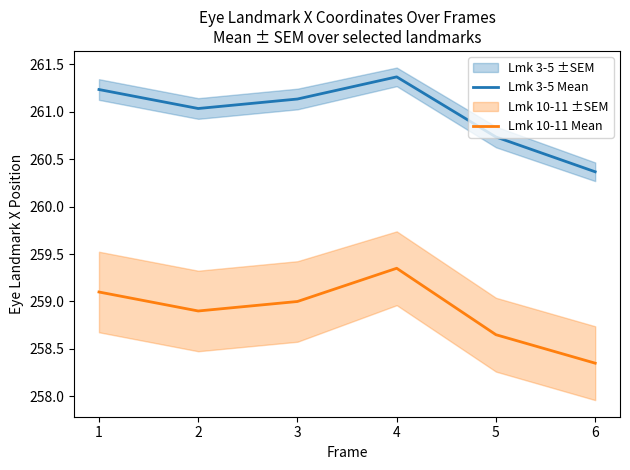

True or false: Lmk 10-11 Mean and Lmk 3-5 Mean cross at least once.

False